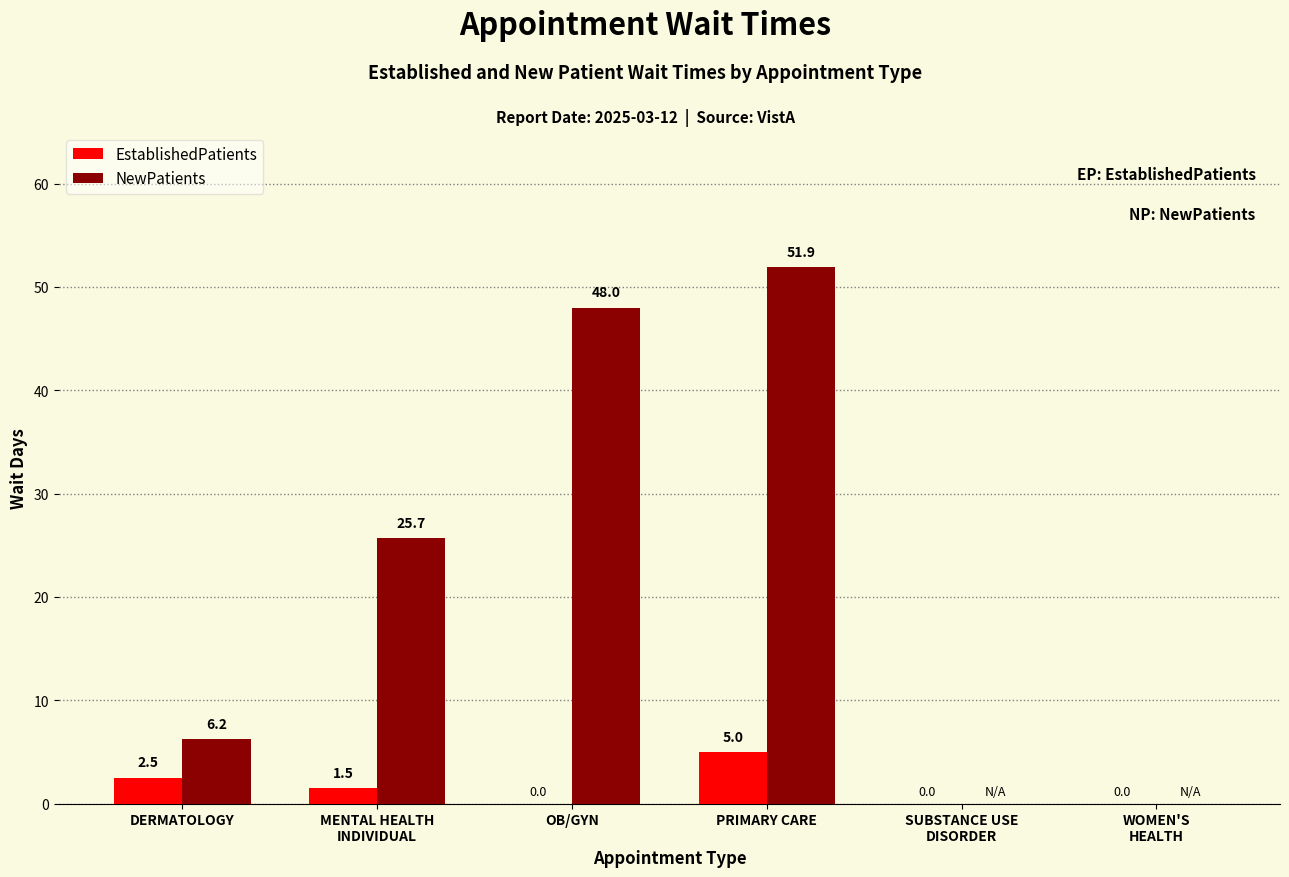

Is it true that EstablishedPatients equals 1.0 at PRIMARY CARE?

False